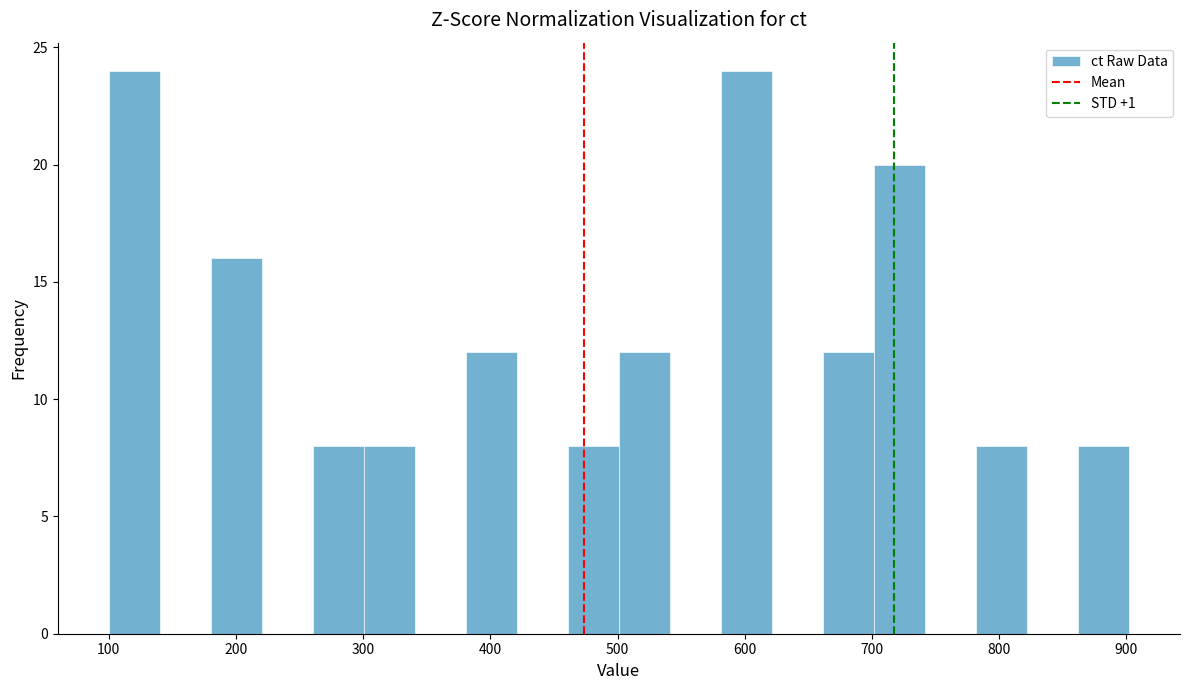

Reading left to right, list every bar in this chart as the range it spans on the x-axis followed by its height. Neither the bar edges nor the heights are printed on the chart, so give them approximately, as read against the axes.

100 to 140: 24
140 to 180: 0
180 to 220: 16
220 to 260: 0
260 to 300: 8
300 to 340: 8
340 to 380: 0
380 to 420: 12
420 to 460: 0
460 to 500: 8
500 to 540: 12
540 to 580: 0
580 to 620: 24
620 to 660: 0
660 to 700: 12
700 to 740: 20
740 to 780: 0
780 to 820: 8
820 to 860: 0
860 to 900: 8